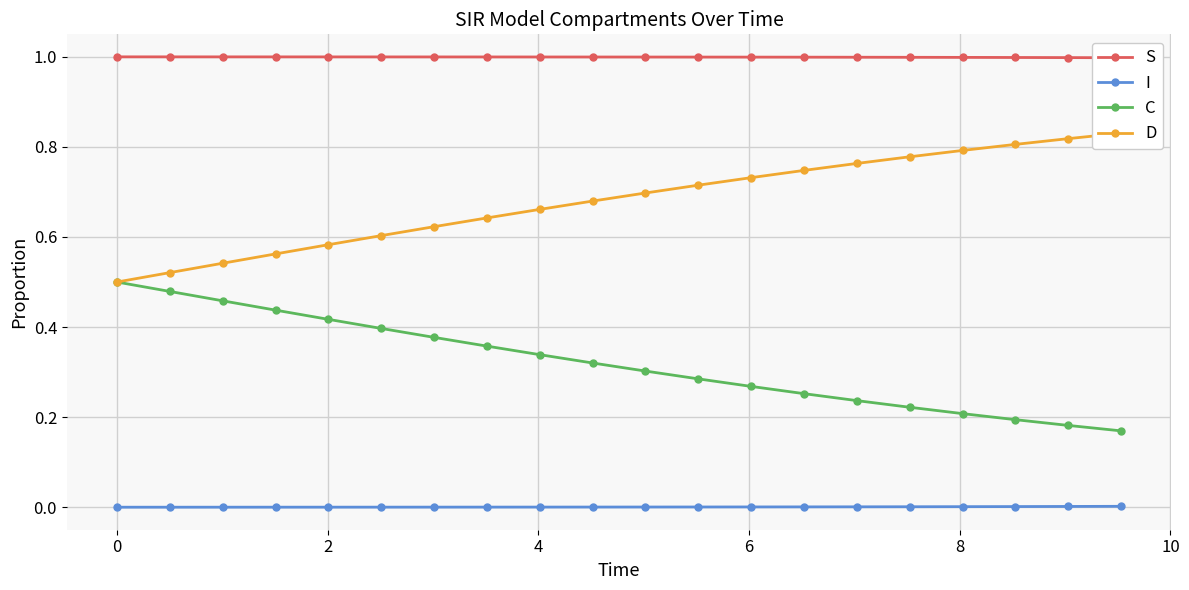

True or false: C and I cross at least once.

False